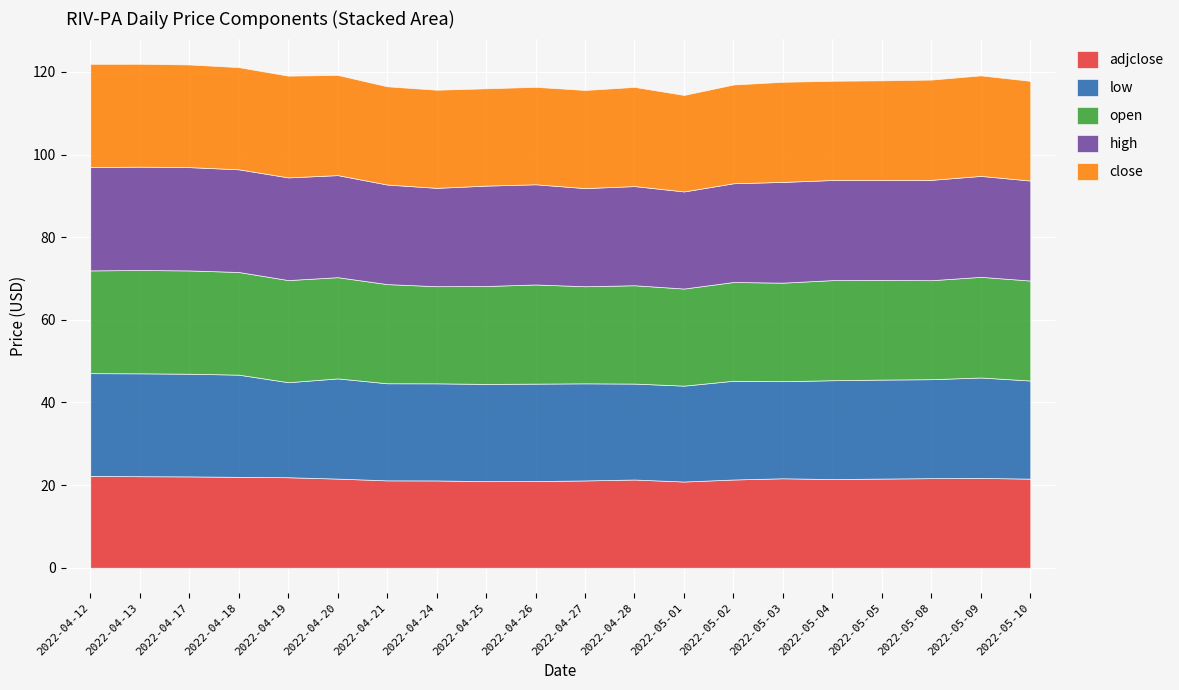

How many values in the low series exceed 23?

19